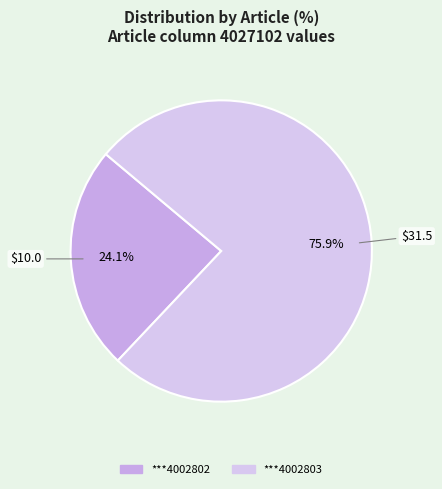

Which slice is the largest?

***4002803